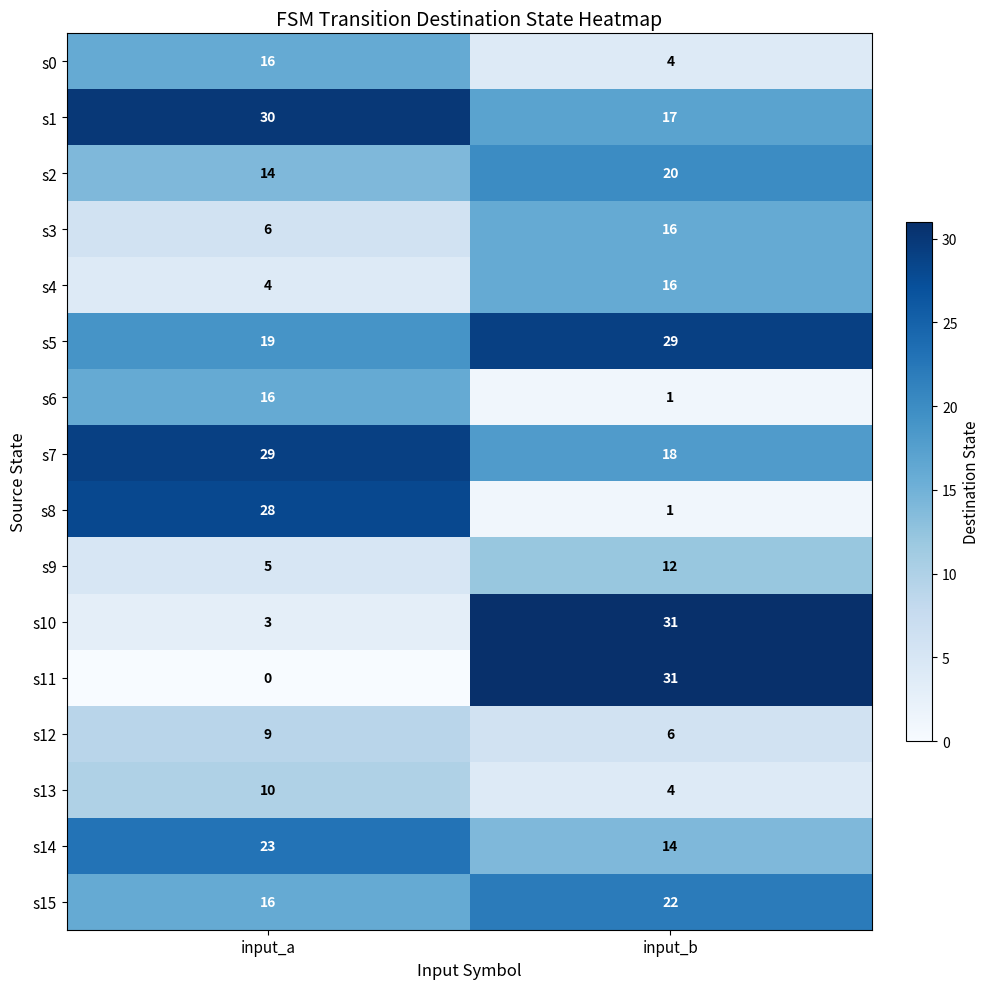

What is the sum of the s9 values at input_a and input_b?

17